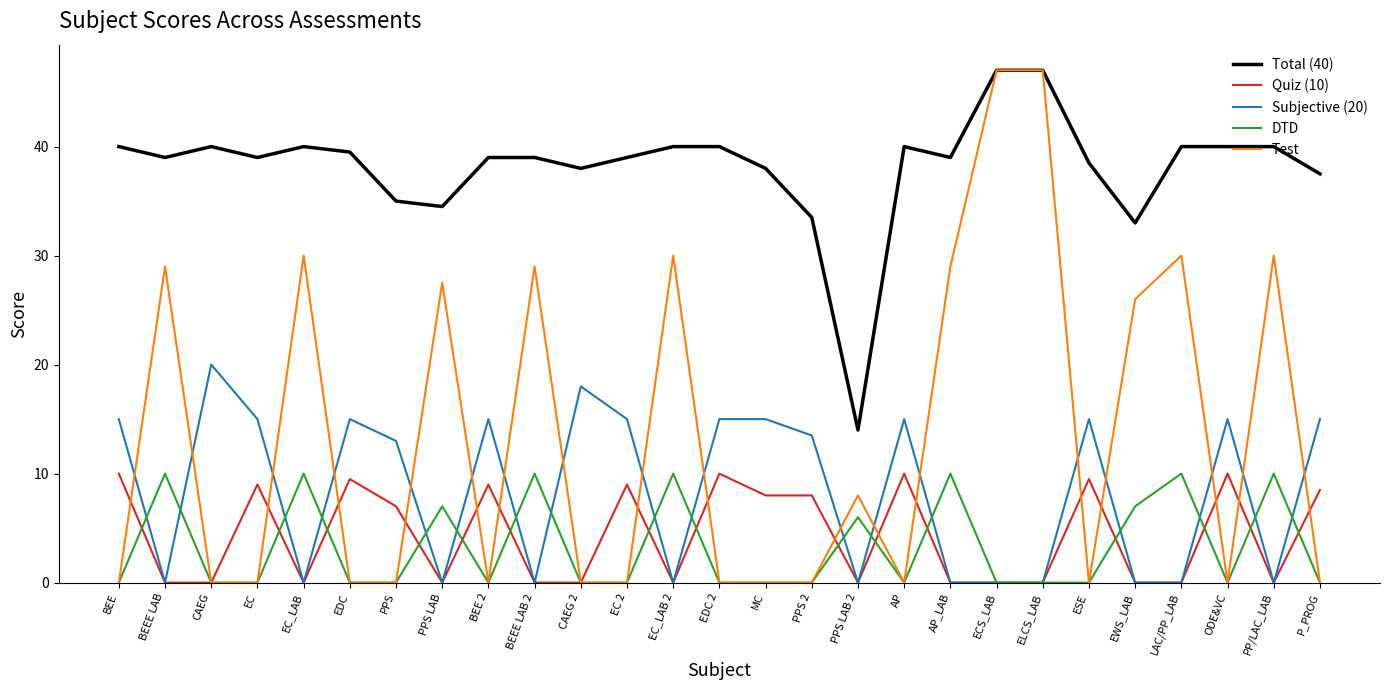

Which category has the highest value in the Subjective (20) series?

CAEG